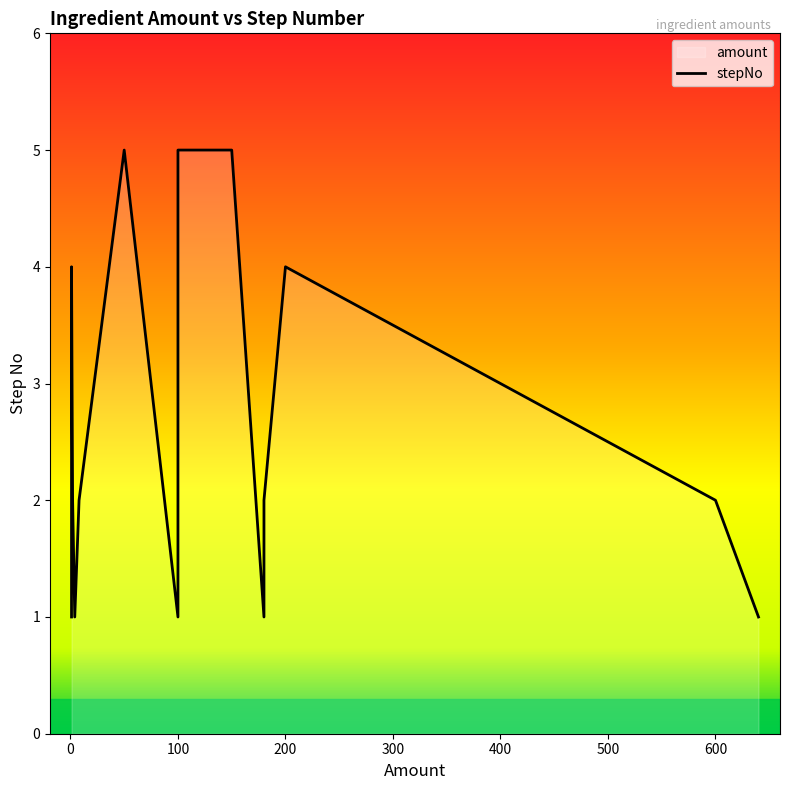

What is the sum of all values?

39